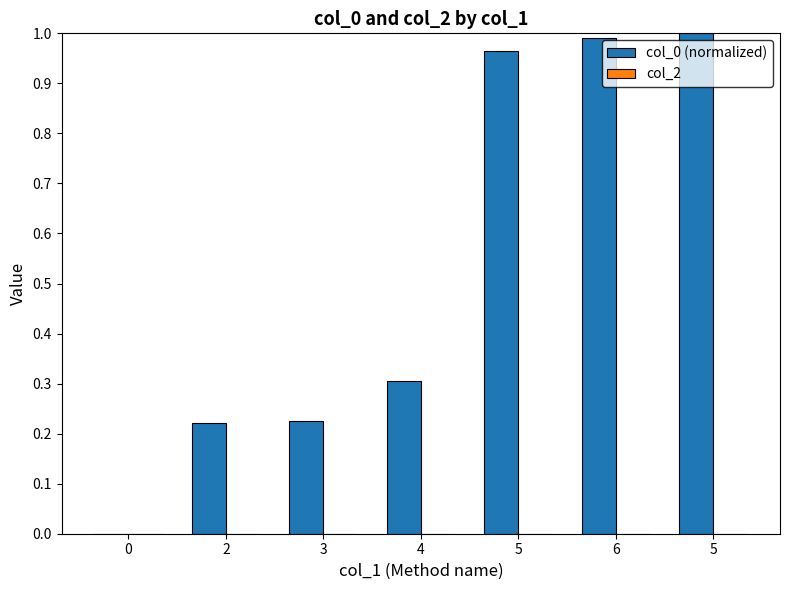

What is the label of the 6th bar from the right?

2